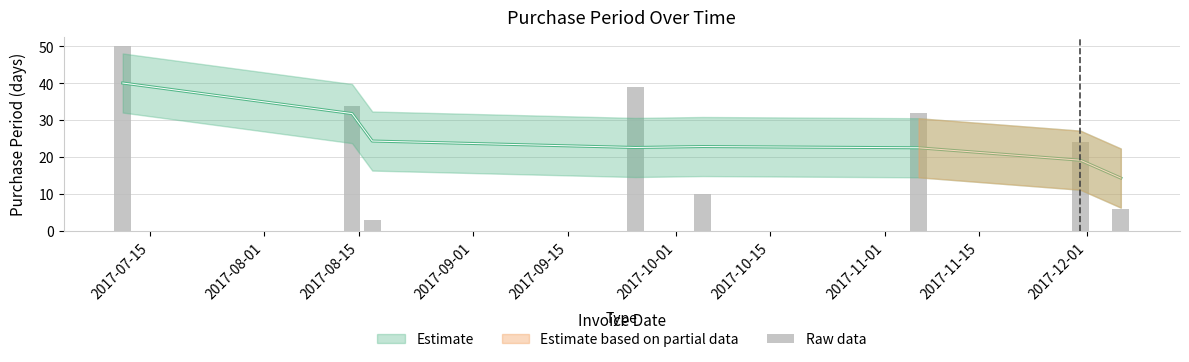

Does the chart contain any negative values?

No